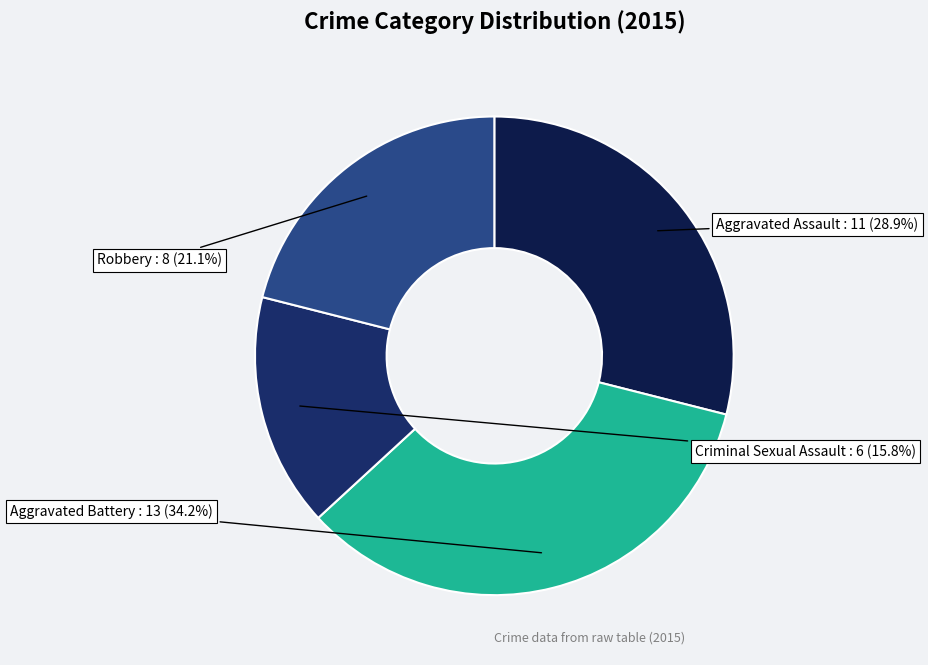

Count the number of slices in the pie.

4